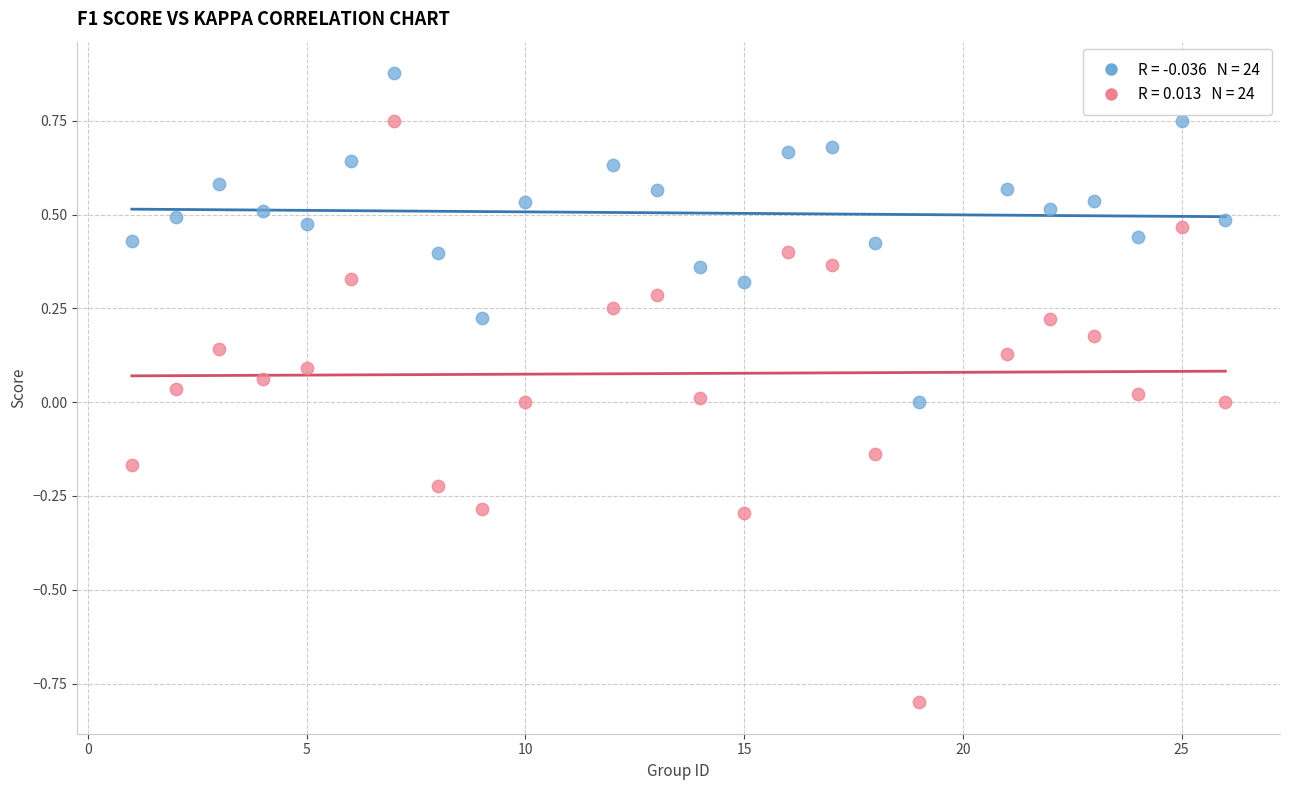

Across all data points, what is the range of X values (max minus min)?

25.0